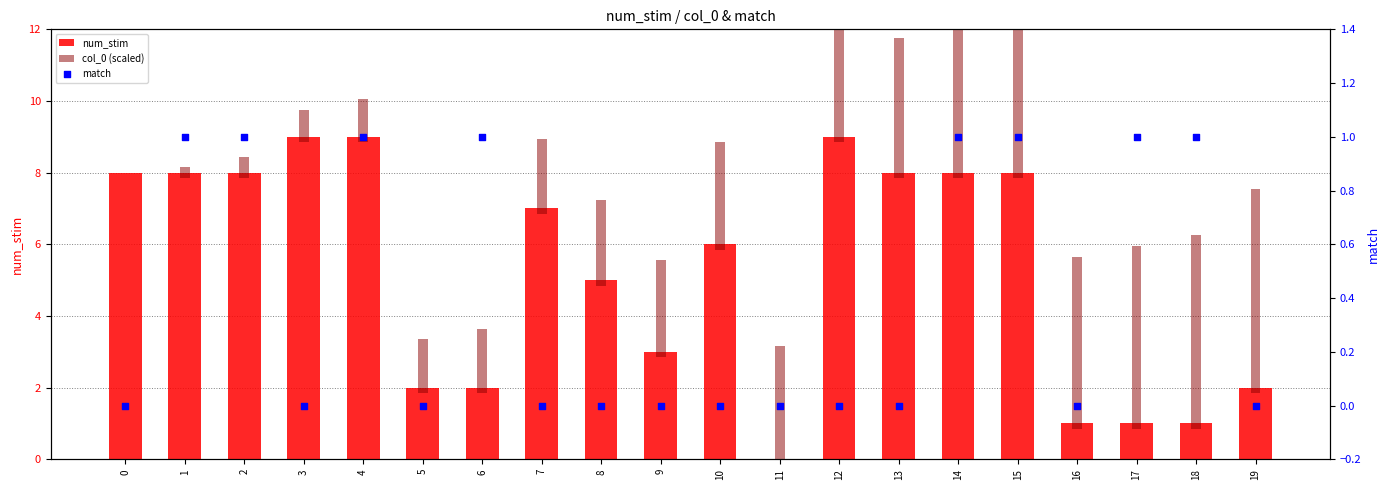

Which series has the largest total across all categories?

num_stim